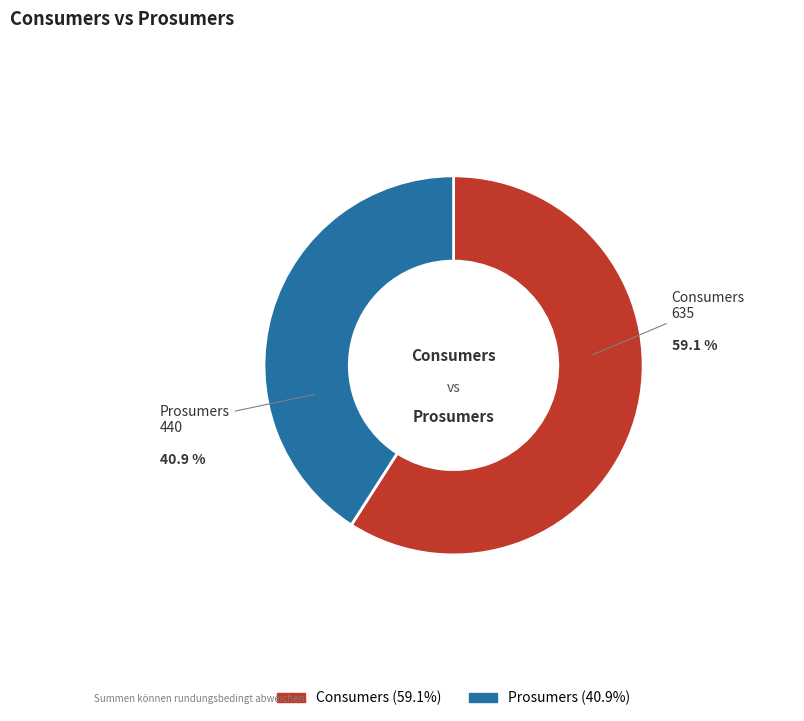

Count the number of slices in the pie.

2